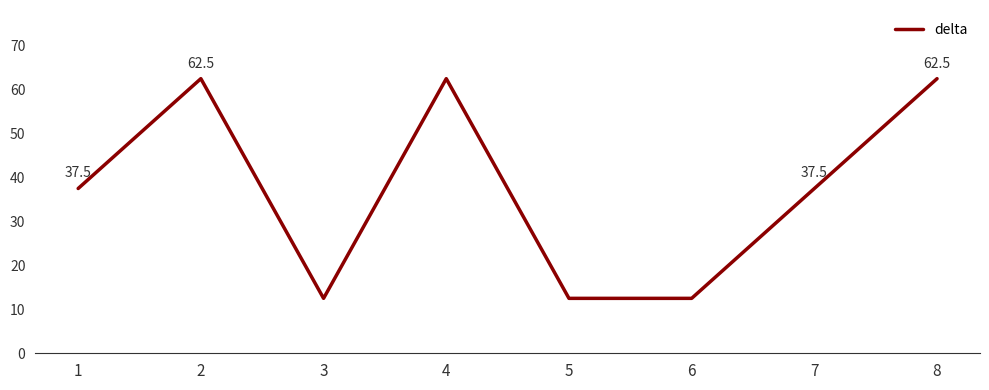

How many interior local peaks (higher than both neighbors) does the data have?

2